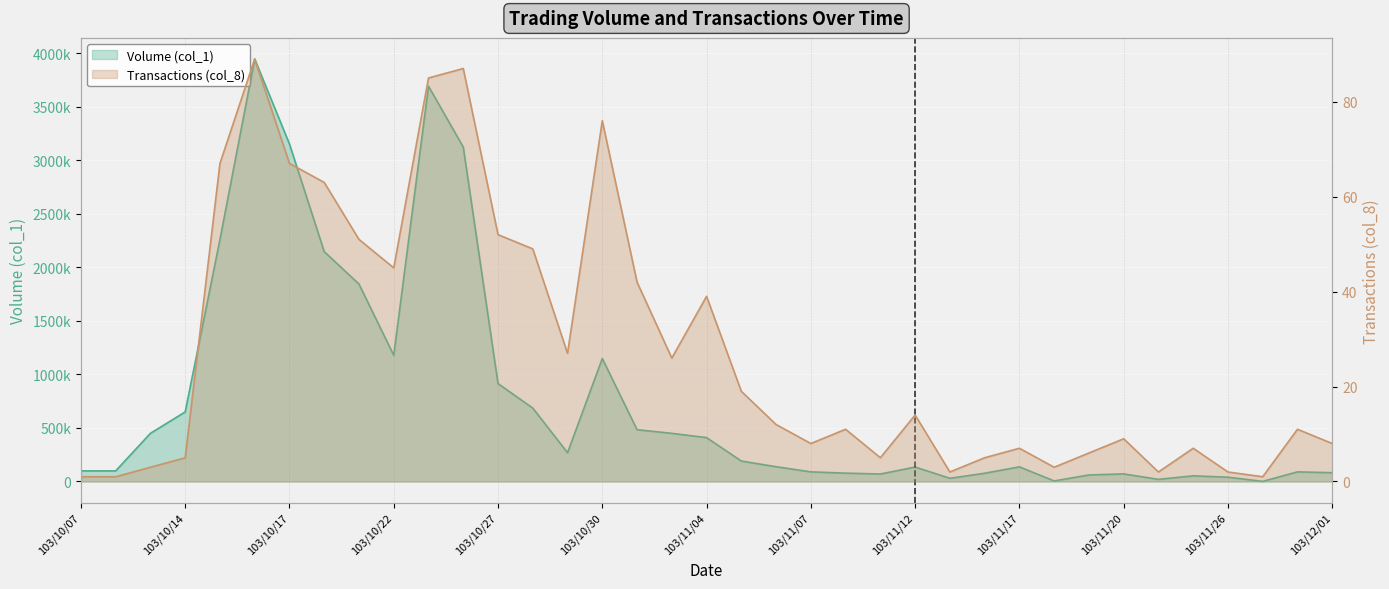

Reading left to right, what are all the values shown in this chart?

Volume (col_1): 103/10/07=99000	103/10/08=99000	103/10/13=450000	103/10/14=650000	103/10/15=2261000	103/10/16=3948000	103/10/17=3154000	103/10/20=2148000	103/10/21=1845000	103/10/22=1179000	103/10/23=3694000	103/10/24=3125000	103/10/27=915000	103/10/28=686000	103/10/29=269000	103/10/30=1149000	103/10/31=484000	103/11/03=450000	103/11/04=410000	103/11/05=191000	103/11/06=138000	103/11/07=90000	103/11/10=78000	103/11/11=70000	103/11/12=135000	103/11/13=30000	103/11/14=77000	103/11/17=137000	103/11/18=5000	103/11/19=61000	103/11/20=71000	103/11/24=20000	103/11/25=53000	103/11/26=40000	103/11/27=1000	103/11/28=90000	103/12/01=82000
Transactions (col_8): 103/10/07=1	103/10/08=1	103/10/13=3	103/10/14=5	103/10/15=67	103/10/16=89	103/10/17=67	103/10/20=63	103/10/21=51	103/10/22=45	103/10/23=85	103/10/24=87	103/10/27=52	103/10/28=49	103/10/29=27	103/10/30=76	103/10/31=42	103/11/03=26	103/11/04=39	103/11/05=19	103/11/06=12	103/11/07=8	103/11/10=11	103/11/11=5	103/11/12=14	103/11/13=2	103/11/14=5	103/11/17=7	103/11/18=3	103/11/19=6	103/11/20=9	103/11/24=2	103/11/25=7	103/11/26=2	103/11/27=1	103/11/28=11	103/12/01=8